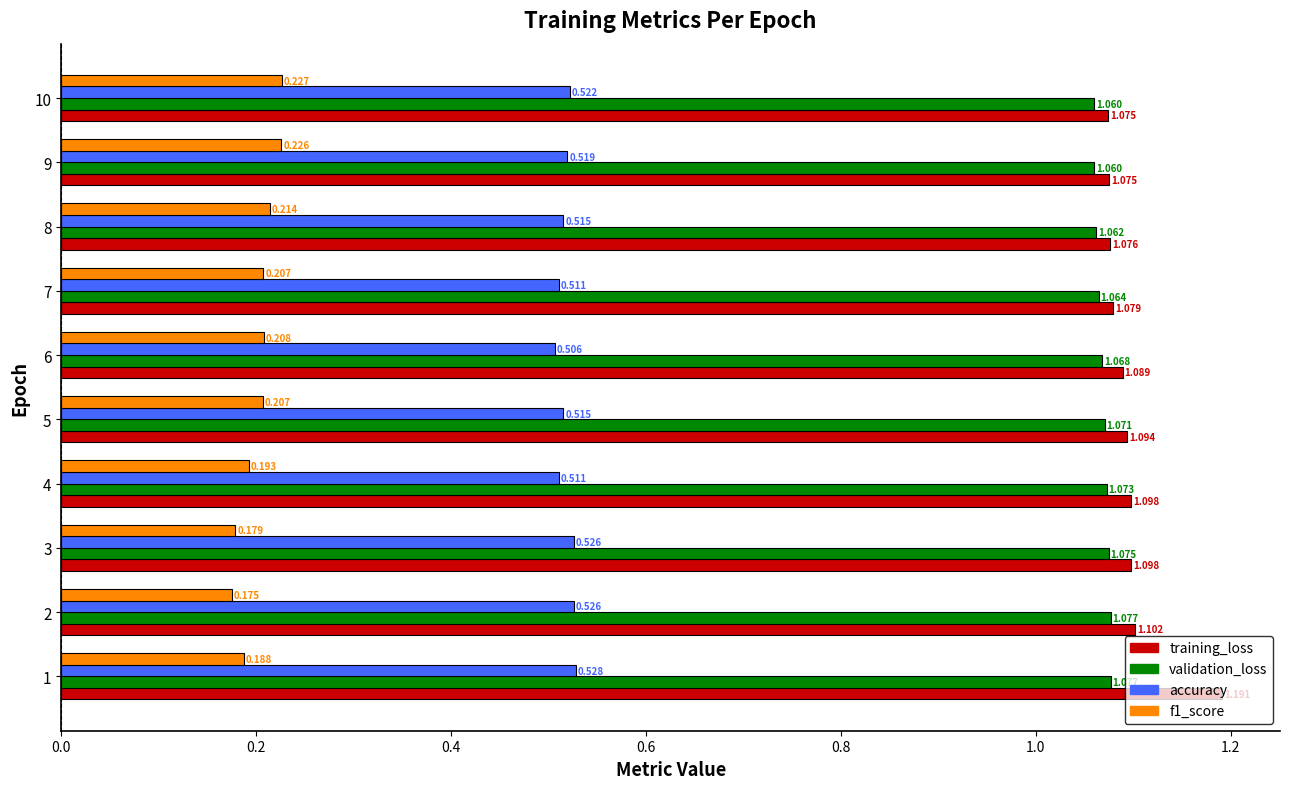

How many data points does each series have?

10